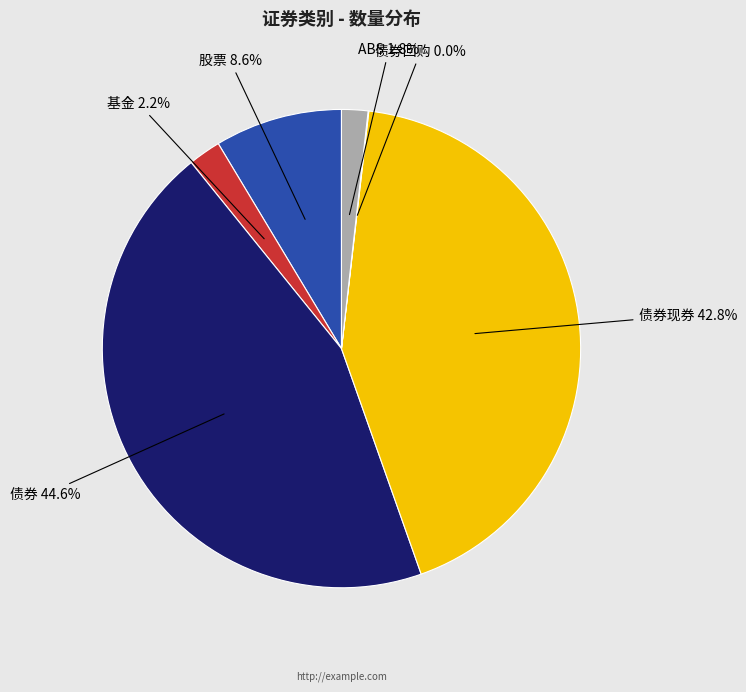

To the nearest percent, what portion does ABS represent?

2%